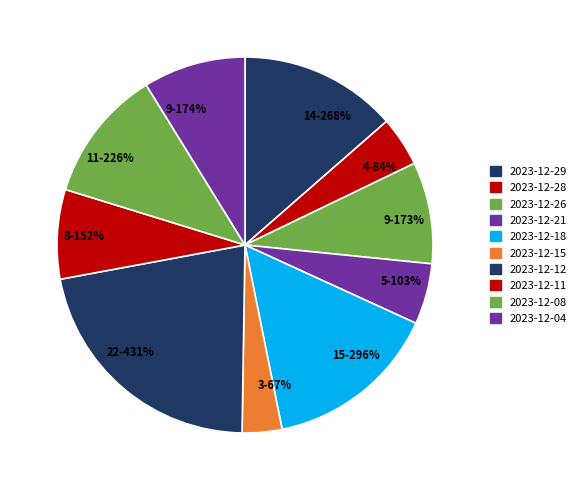

The 2023-12-21 slice represents 5% of the pie. True or false?

True